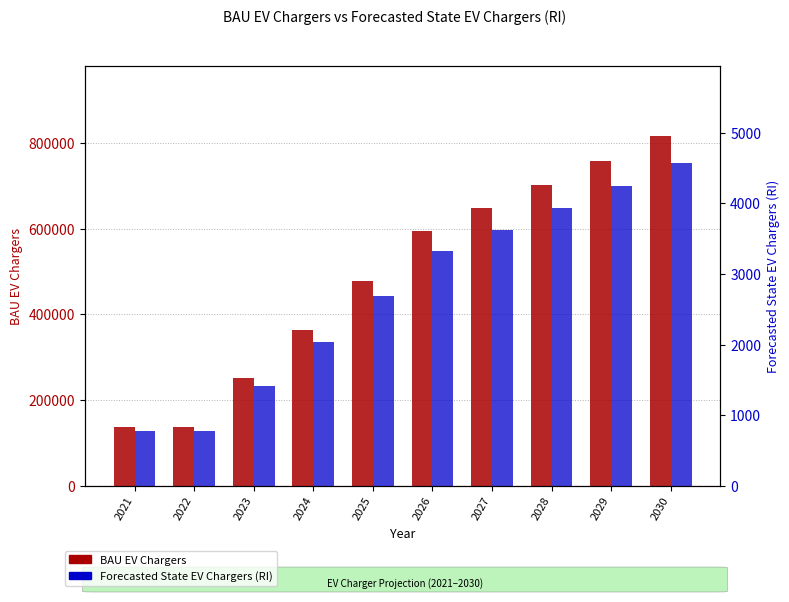

What is the value of the Forecasted State EV Chargers bar at the 1st from the left?

772.0